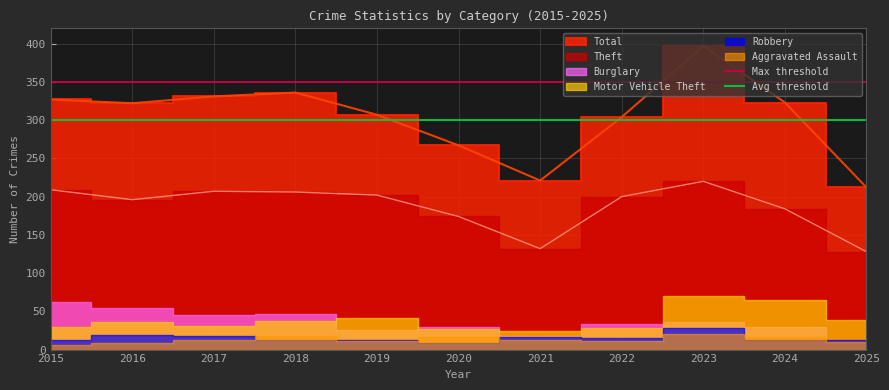

Which series has the largest total across all categories?

Max threshold